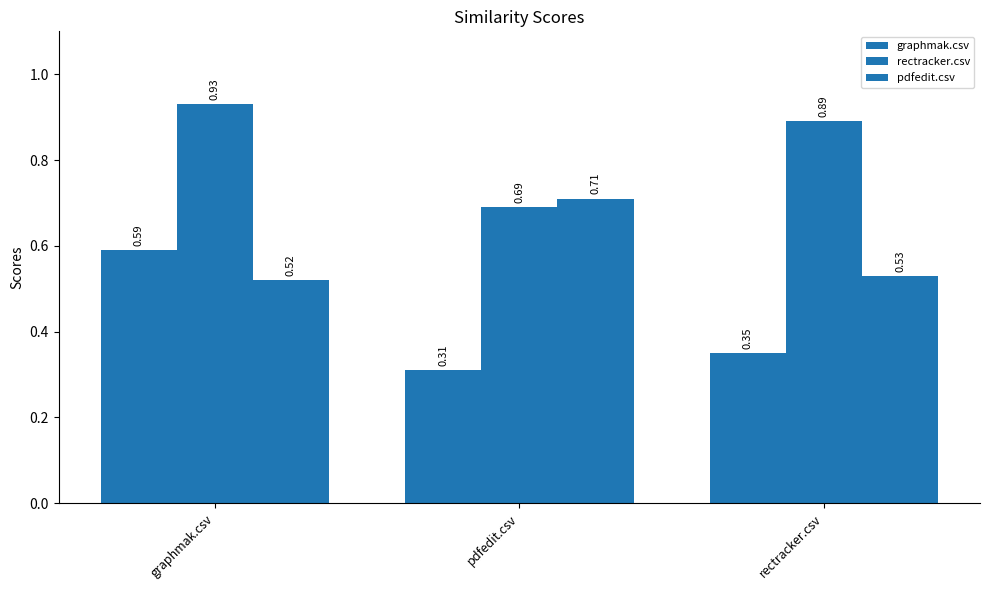

Are the bars horizontal?

No